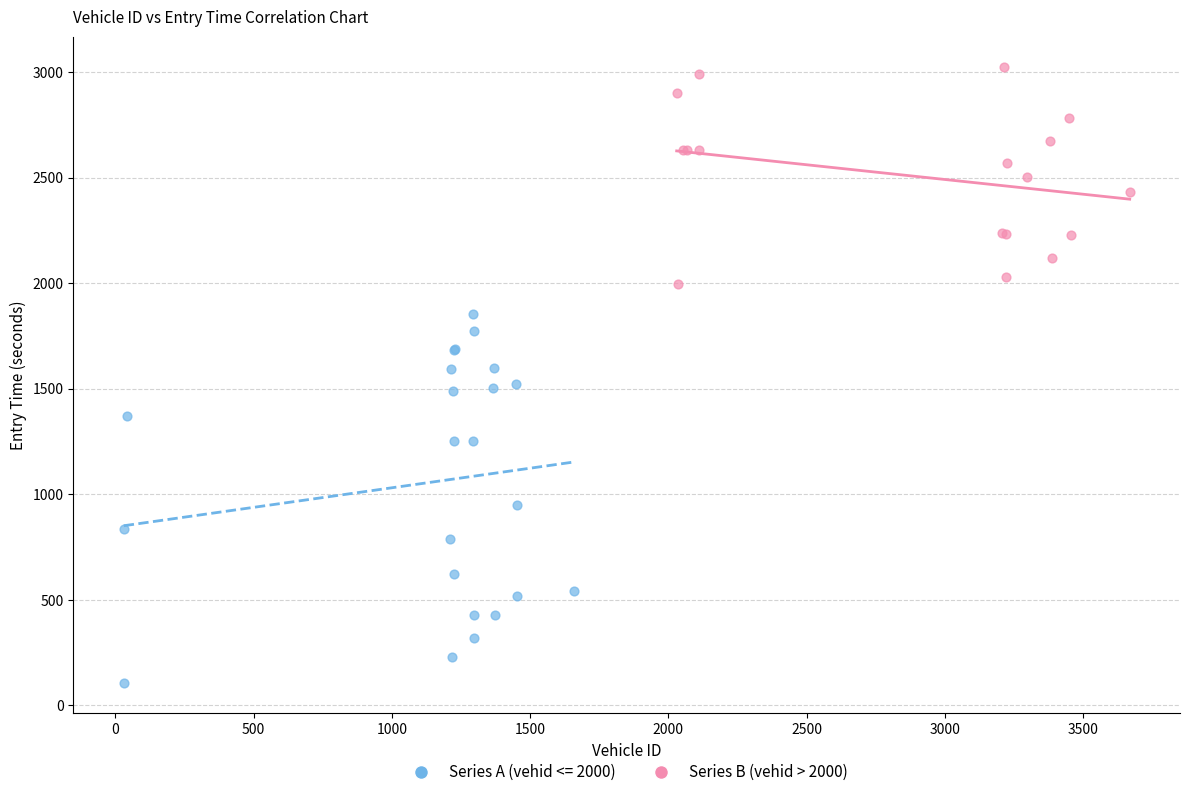

Which series reaches the minimum Y coordinate?

Series A (vehid <= 2000)